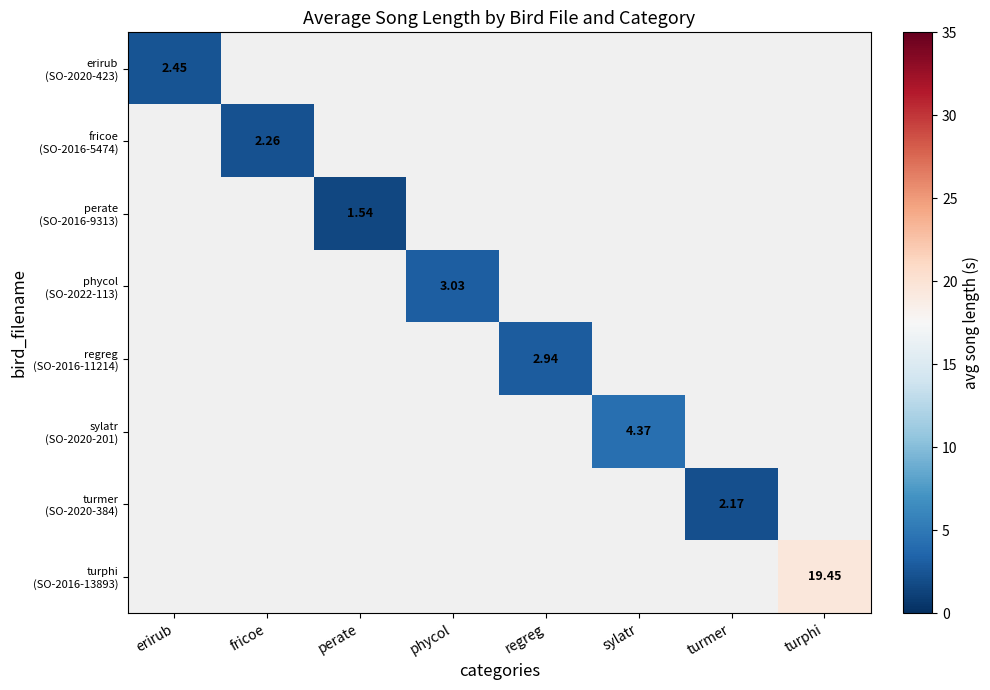

At which label does regreg (SO-2016-11214) first exceed 2?

regreg